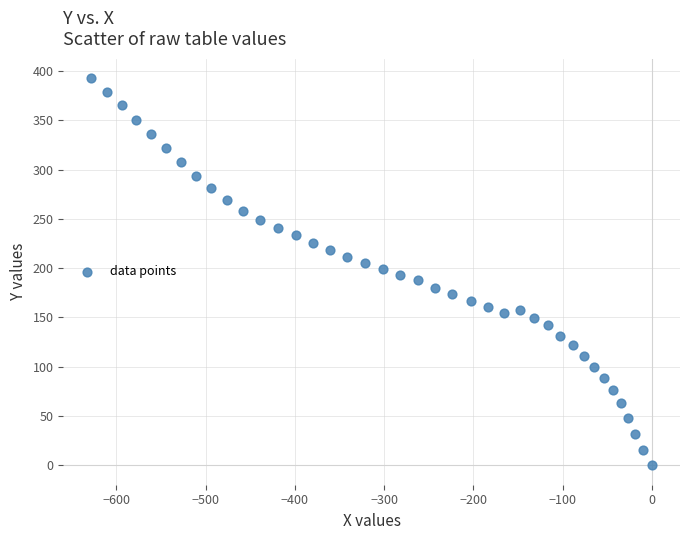

What is the range of X values (max minus min)?

628.1